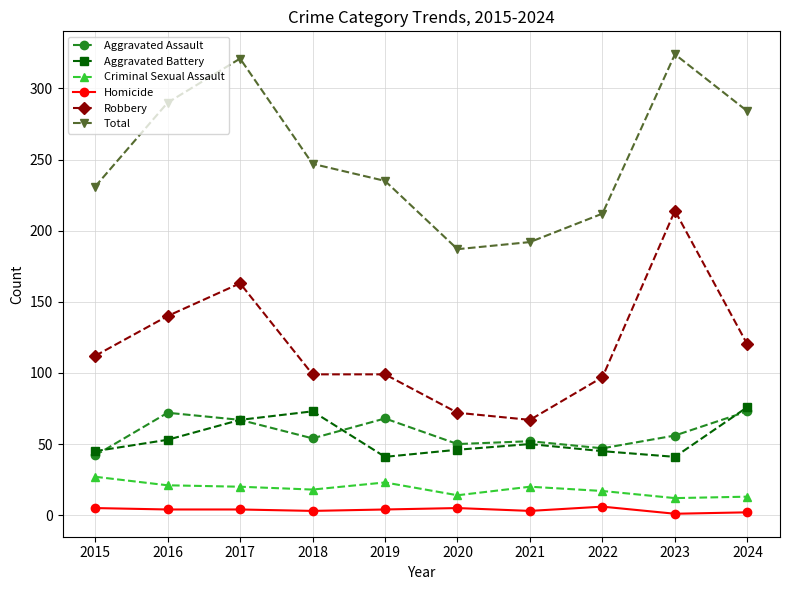

Rank the series by their maximum value, from highest to lowest.

Total, Robbery, Aggravated Battery, Aggravated Assault, Criminal Sexual Assault, Homicide